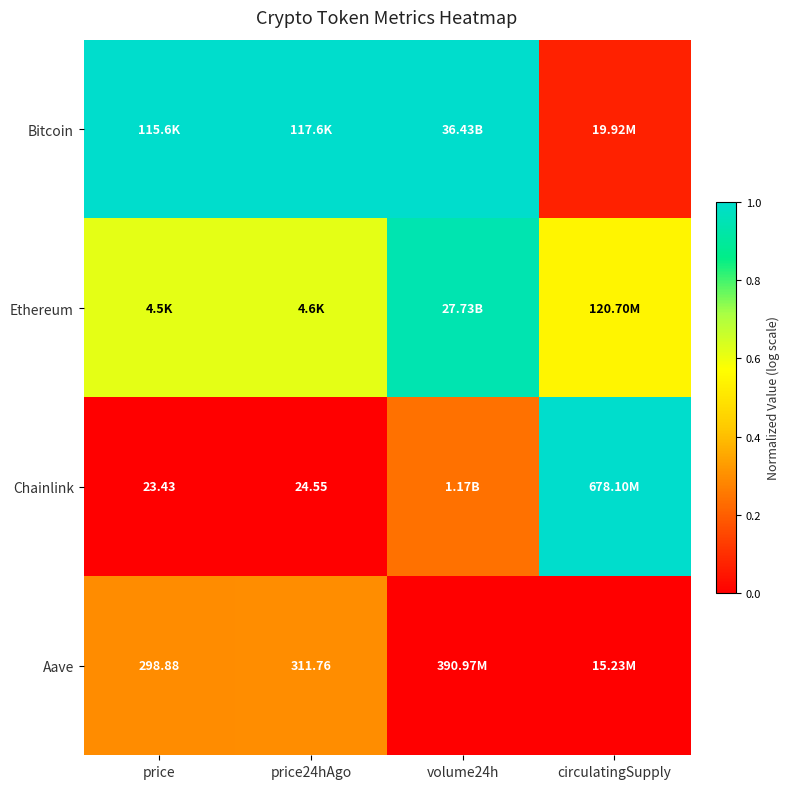

What is the spread (max minus min) of values at circulatingSupply?

1.0